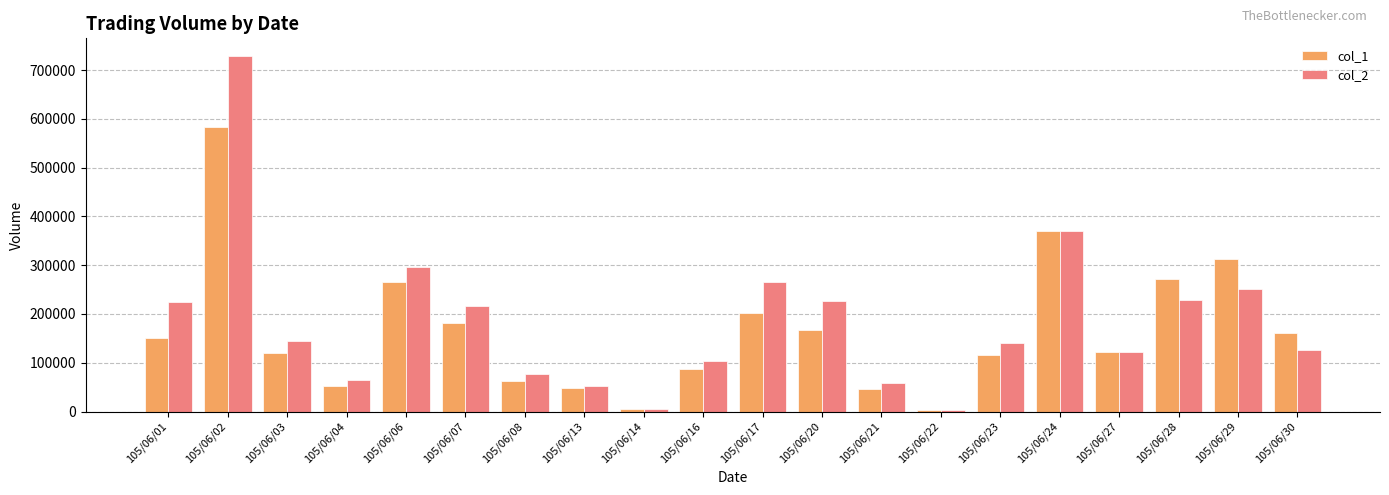

The value of col_1 at 105/06/01 is 78772. True or false?

False